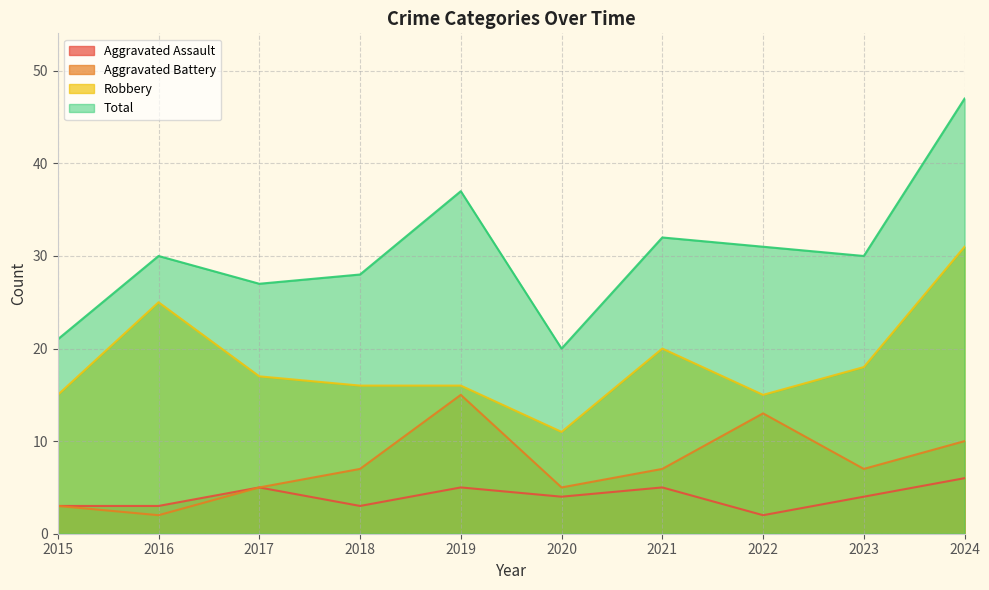

At which label is Total closest to 33?

2021